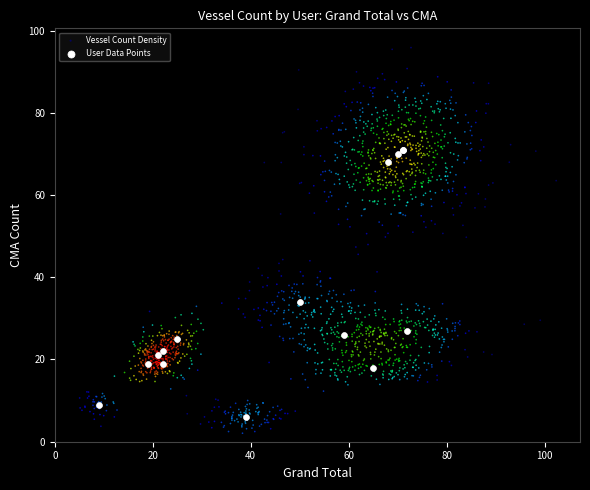

Which series contains the highest Y value?

Vessel Count Density